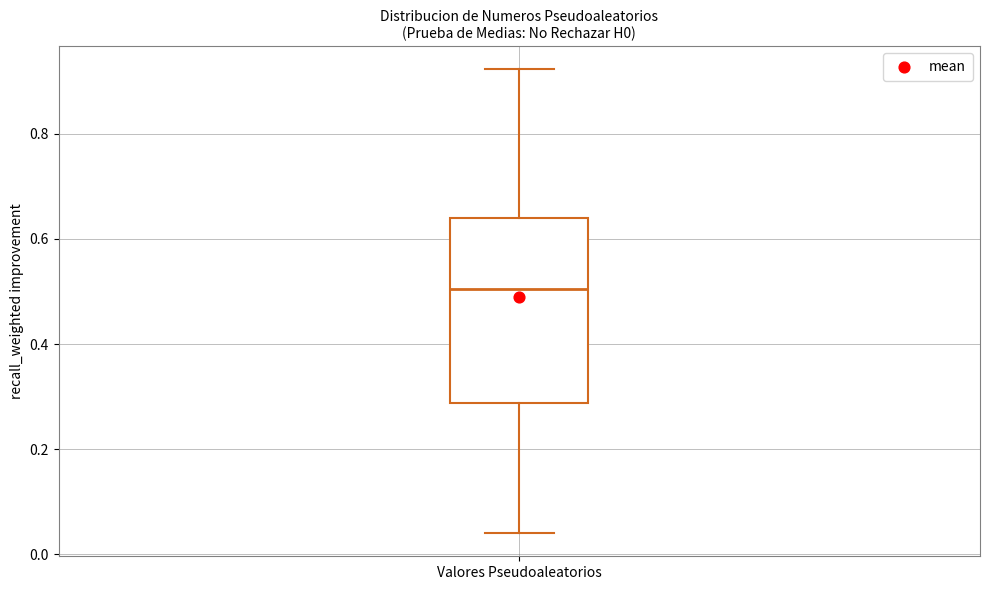

Transcribe this box plot: give where the median line is, the range the box spans, and where the two whiskers end, as read against the y-axis. The values are not printed on the chart, so give them approximately, as read against the axis.

median 0.50, box 0.28 to 0.64, whiskers 0.04 to 0.92